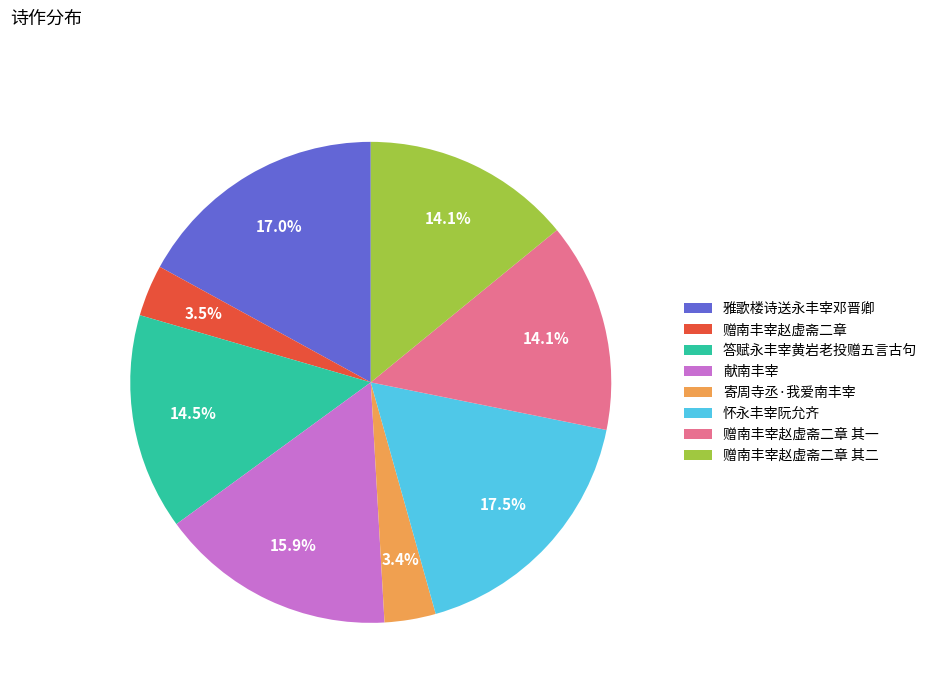

Is it true that 寄周寺丞·我爱南丰宰 is 12% of the pie?

False